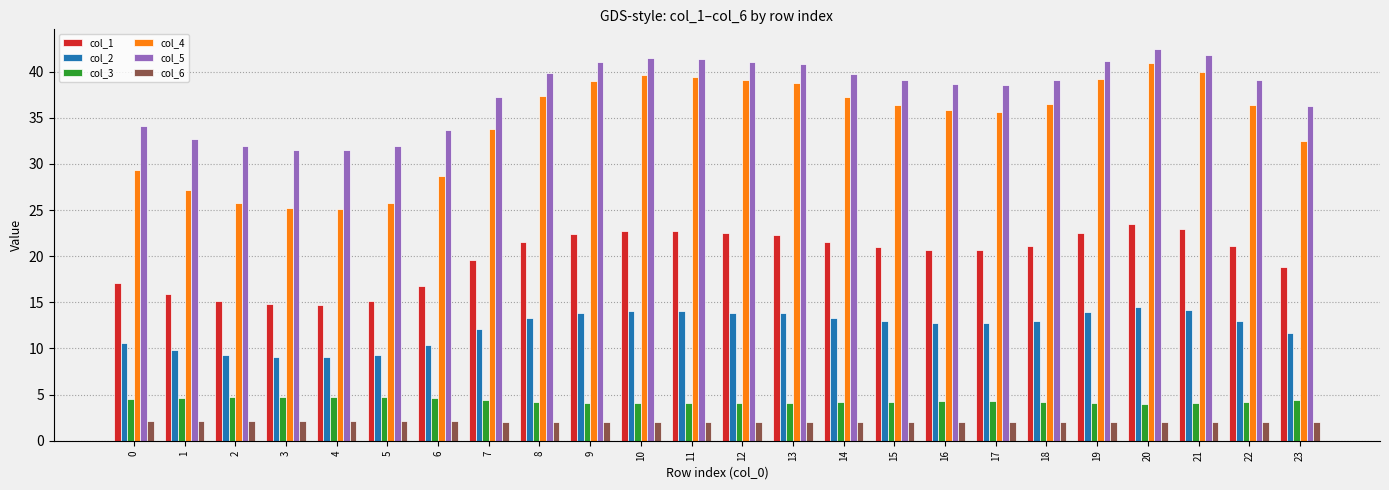

What is the average value of the col_4 series?

34.4